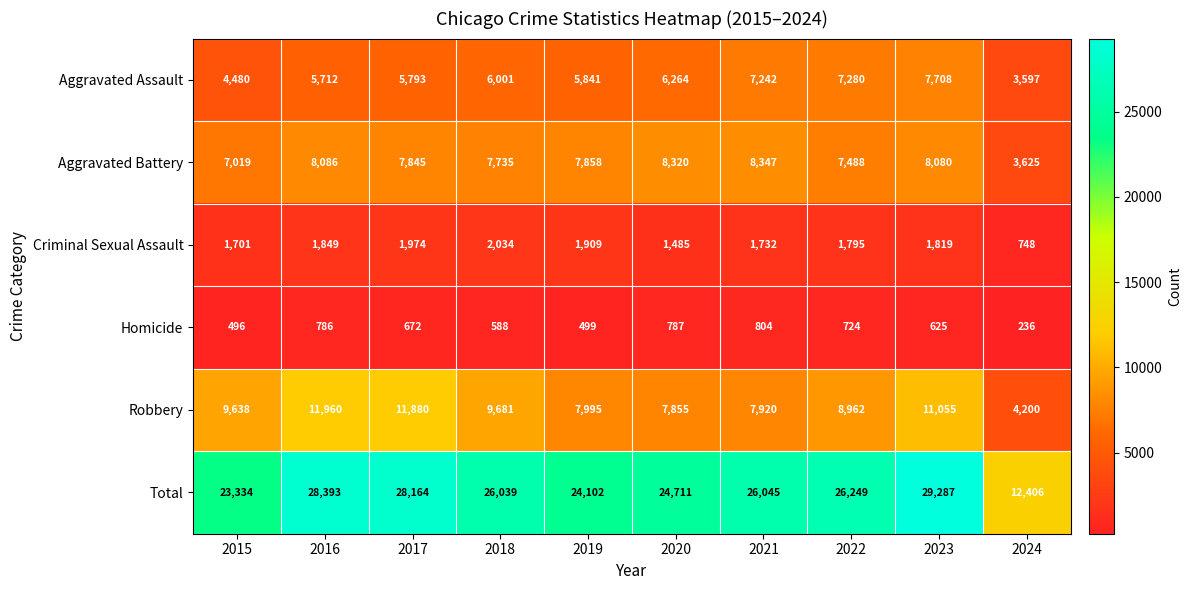

Is it true that Homicide equals 499 at 2019?

True